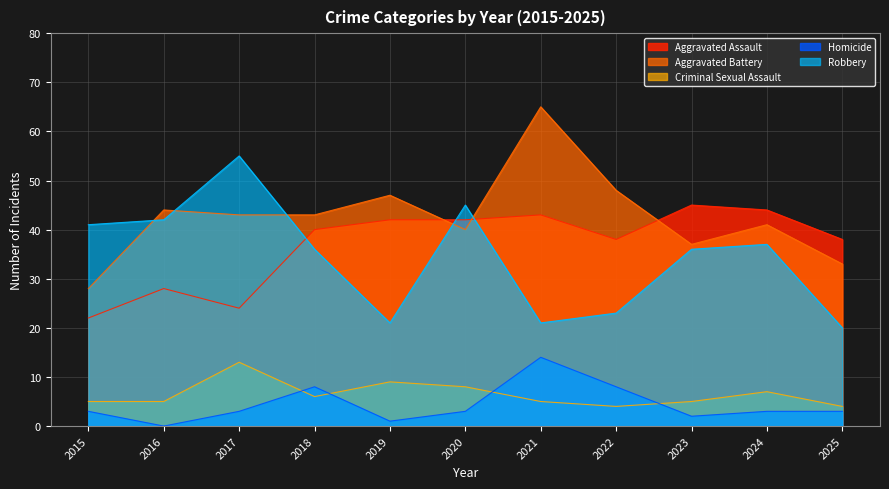

The Homicide series shows 3 at 2020. True or false?

True